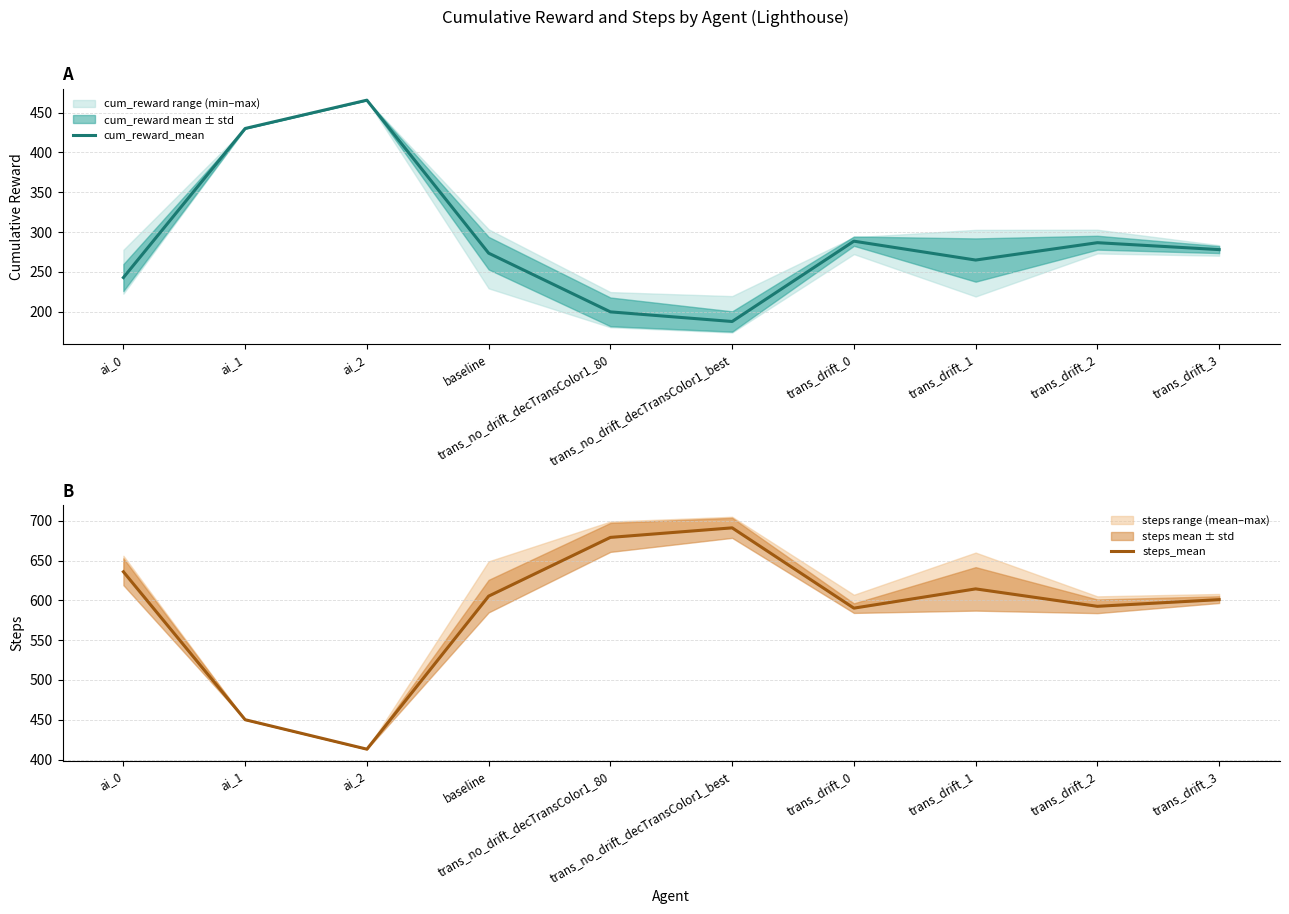

Rank the series at ai_1 from highest to lowest value.

steps_mean, cum_reward_mean